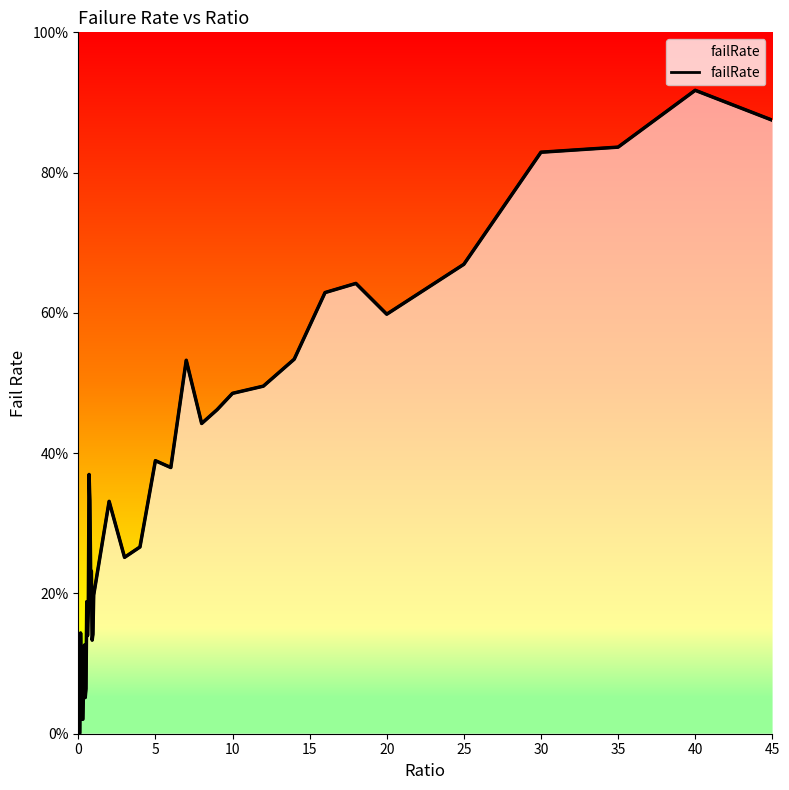

How many series are shown in this chart?

1